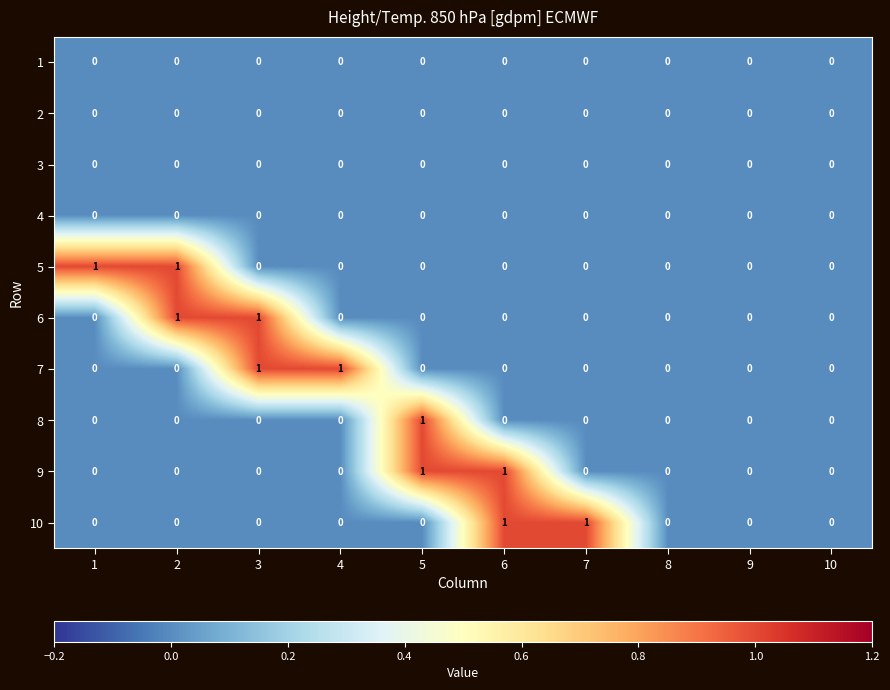

Count the number of categories in the chart.

10